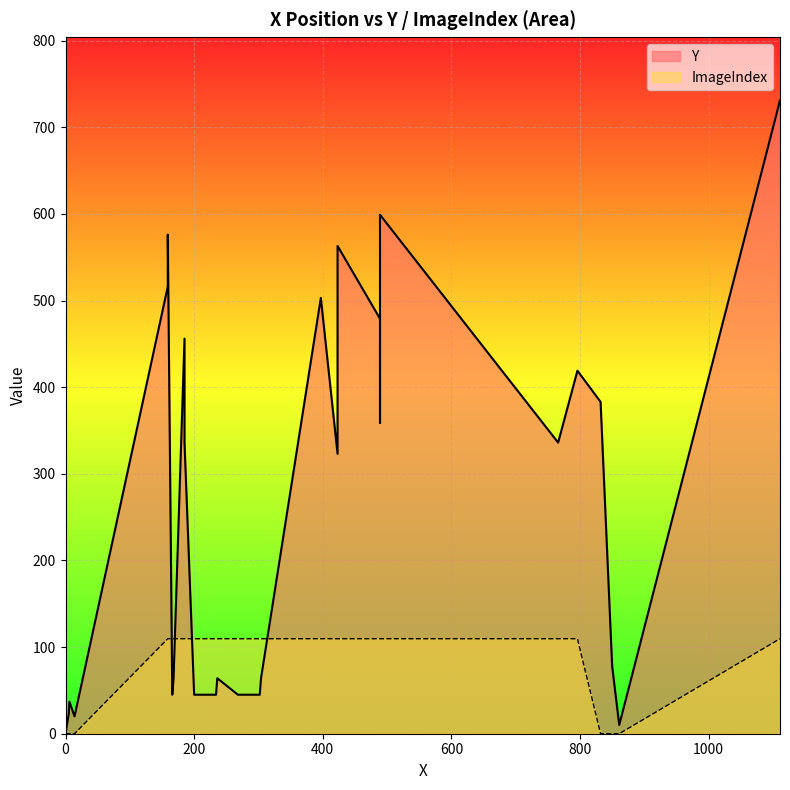

What is the total value across all series at 30?

65